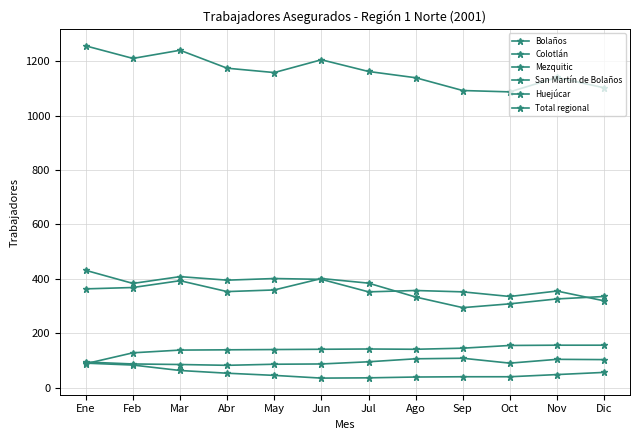

What is the difference between the Total regional values at May and Ene?

98